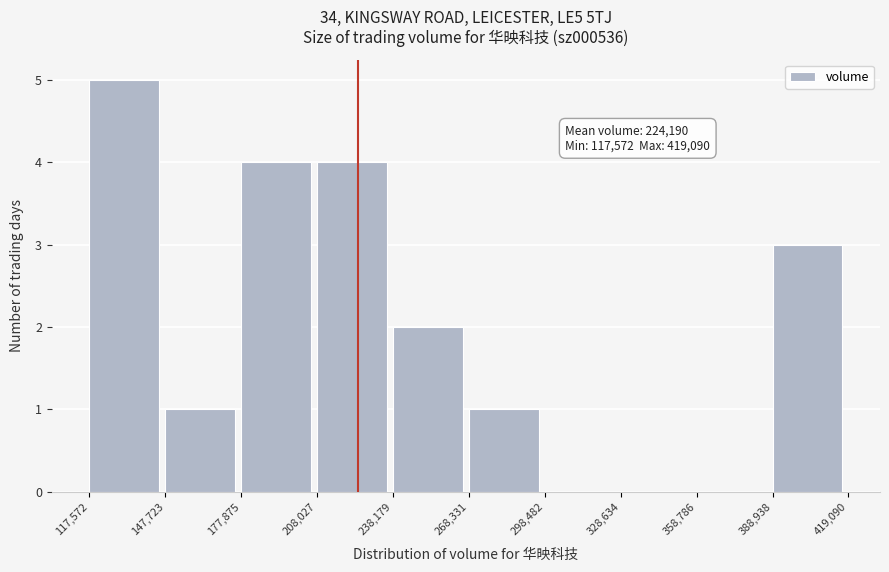

Over which range of the x-axis is the bar tallest?

117,572 to 147,723